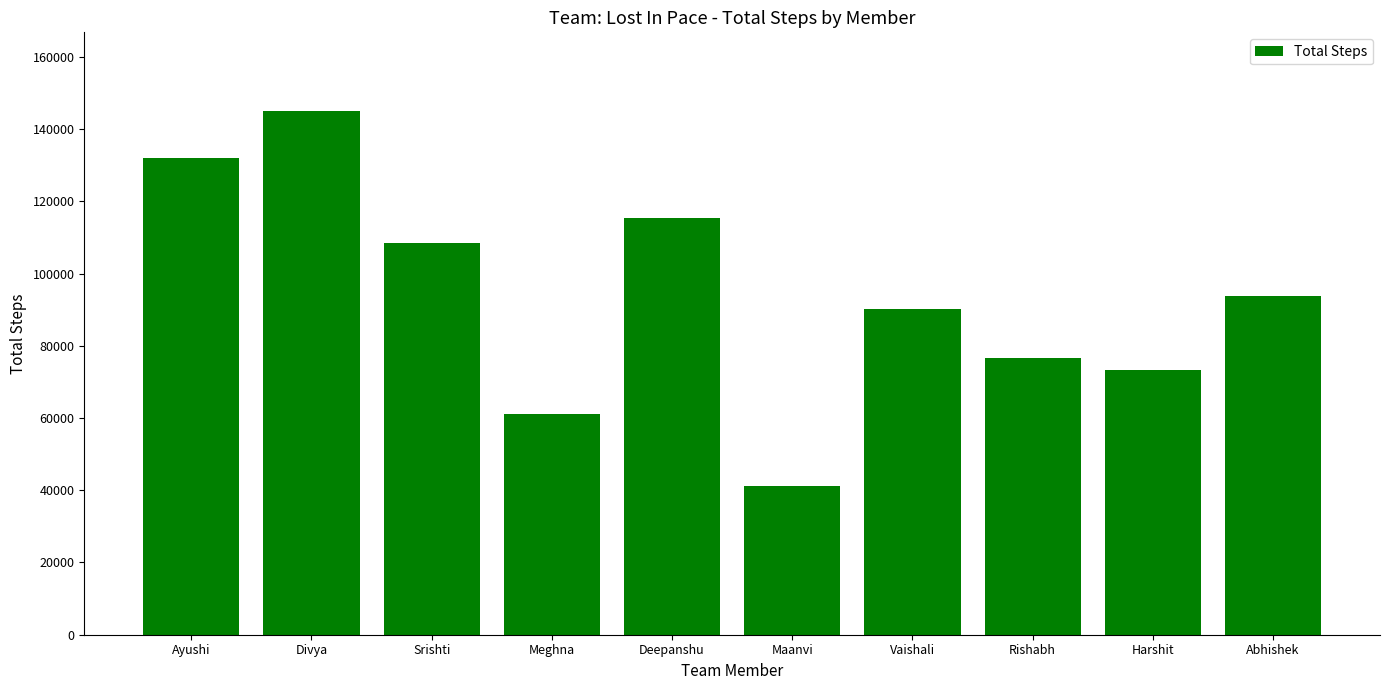

What is the difference between the values at Rishabh and Ayushi?

55275